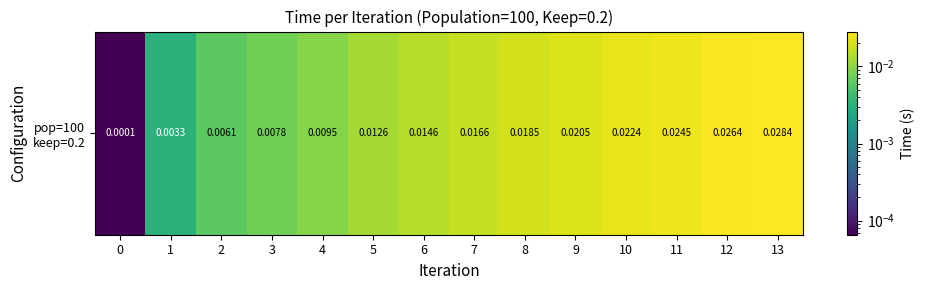

How many series are shown in this chart?

1